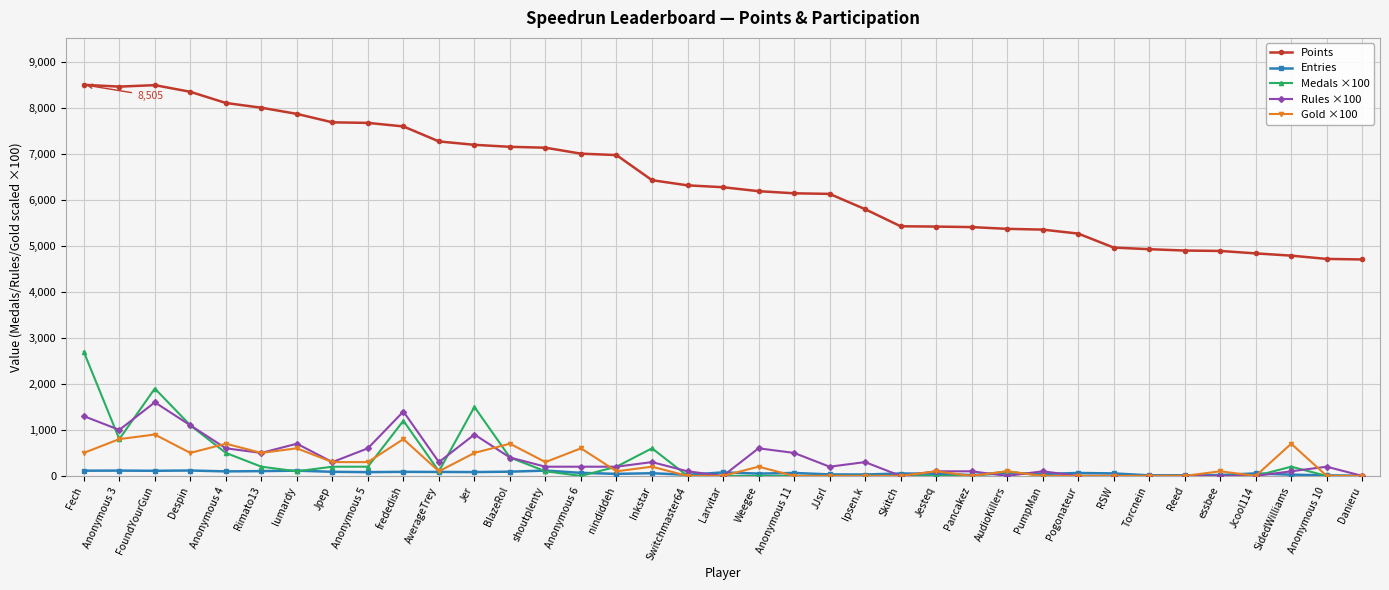

What are all the series names shown in the legend?

Points, Entries, Medals ×100, Rules ×100, Gold ×100